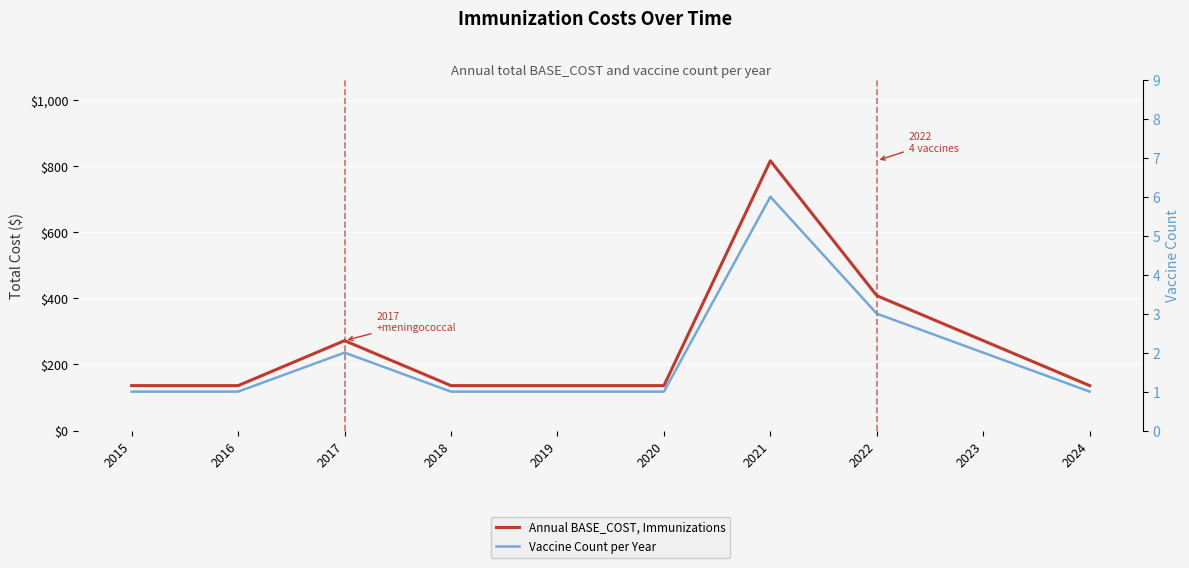

In Vaccine Count per Year, how many points are higher than both neighbors (excluding endpoints)?

2